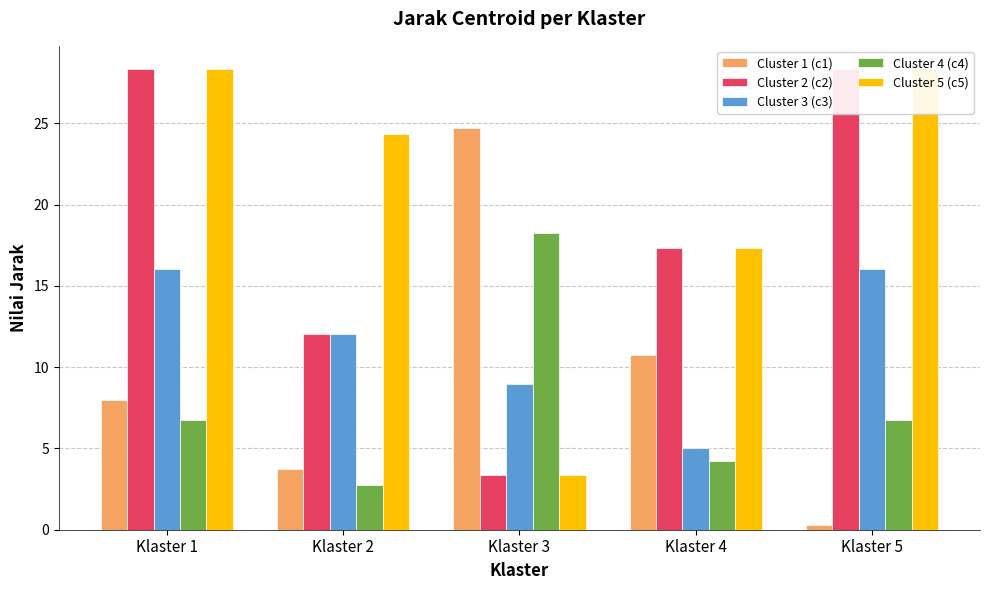

Reading left to right, what are all the values shown in this chart?

Cluster 1 (c1): 8.0	3.7	24.7	10.7	0.3
Cluster 2 (c2): 28.4	12.0	3.4	17.4	28.4
Cluster 3 (c3): 16.0	12.0	9.0	5.0	16.0
Cluster 4 (c4): 6.8	2.8	18.2	4.2	6.8
Cluster 5 (c5): 28.4	24.4	3.4	17.4	28.4